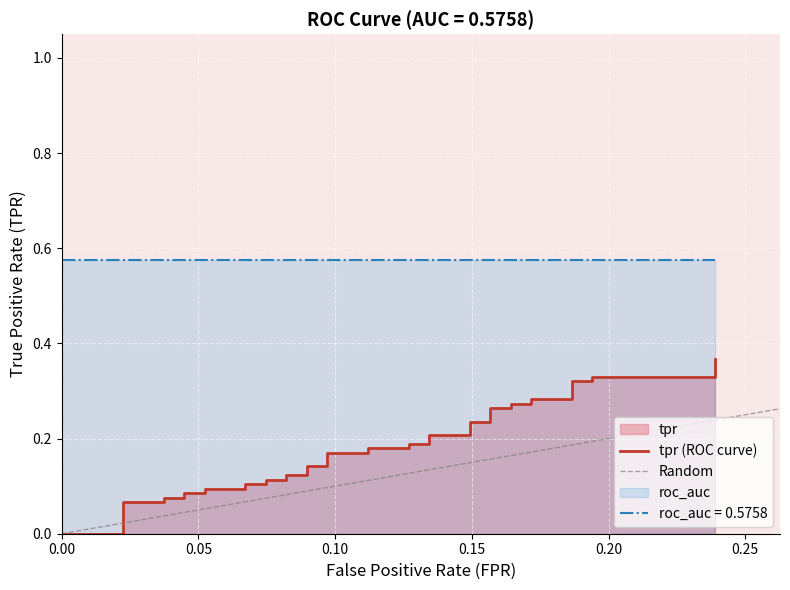

True or false: the data has more than 1 interior local peaks.

False